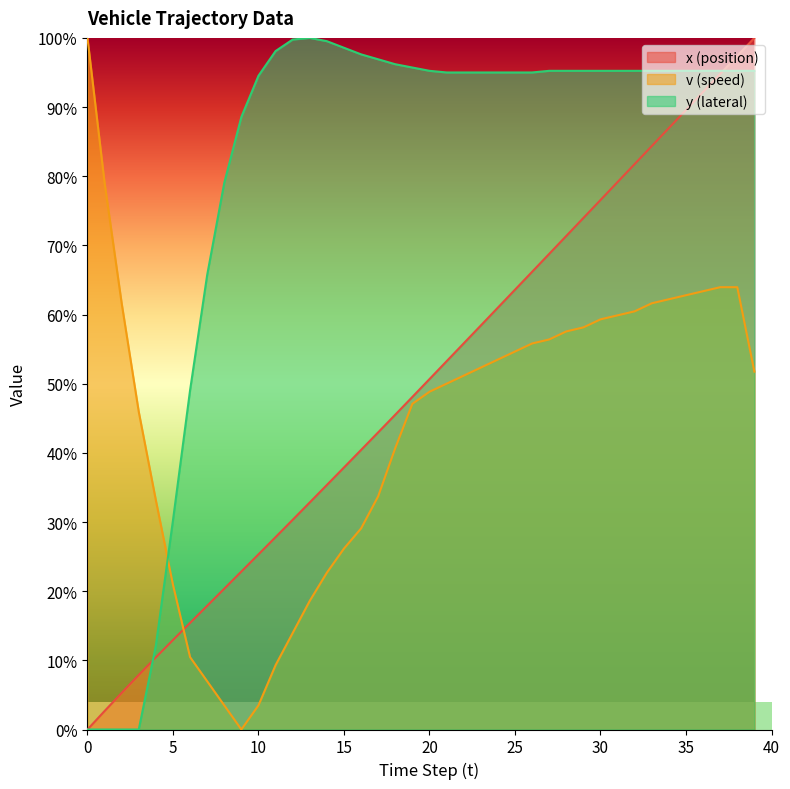

What is the total value across all series at 39?

247.0